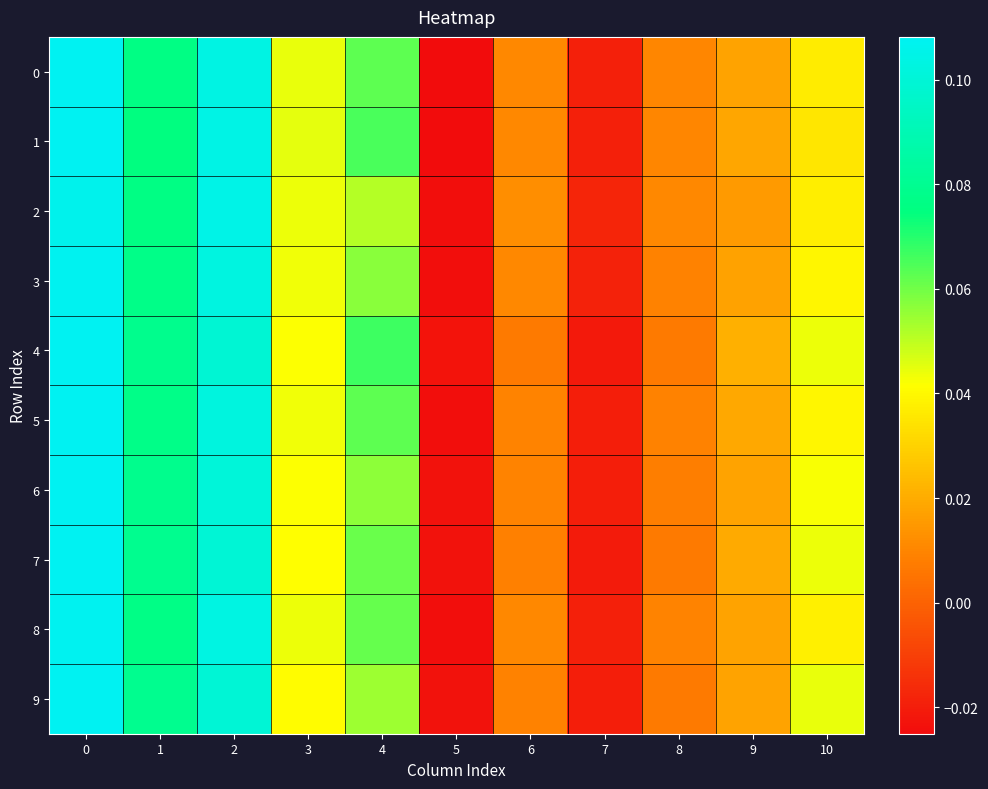

Count the number of data series in this chart.

10